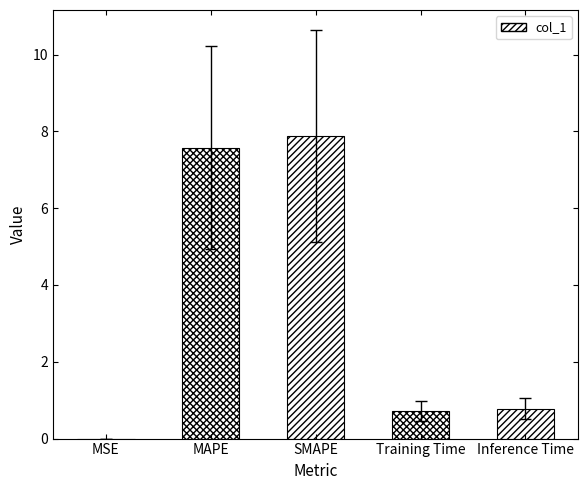

Where is the data nearest to the value 2?

Inference Time